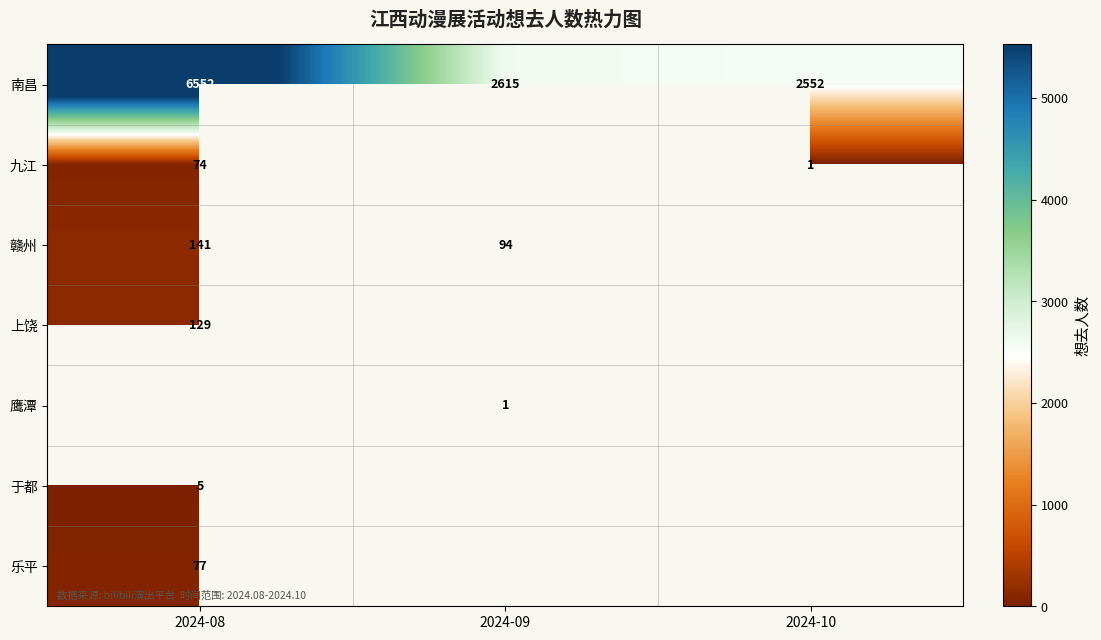

Which has a higher value, 2024-10 or 2024-08?

2024-08